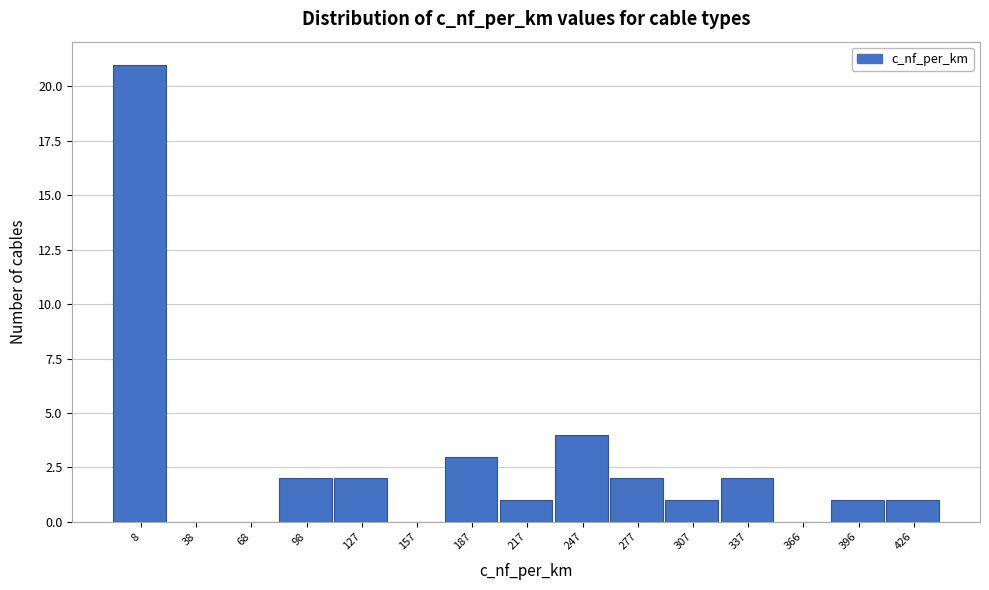

Reading right to left, extract all data points from this chart.

426=1	396=1	366=0	337=2	307=1	277=2	247=4	217=1	187=3	157=0	127=2	98=2	68=0	38=0	8=21